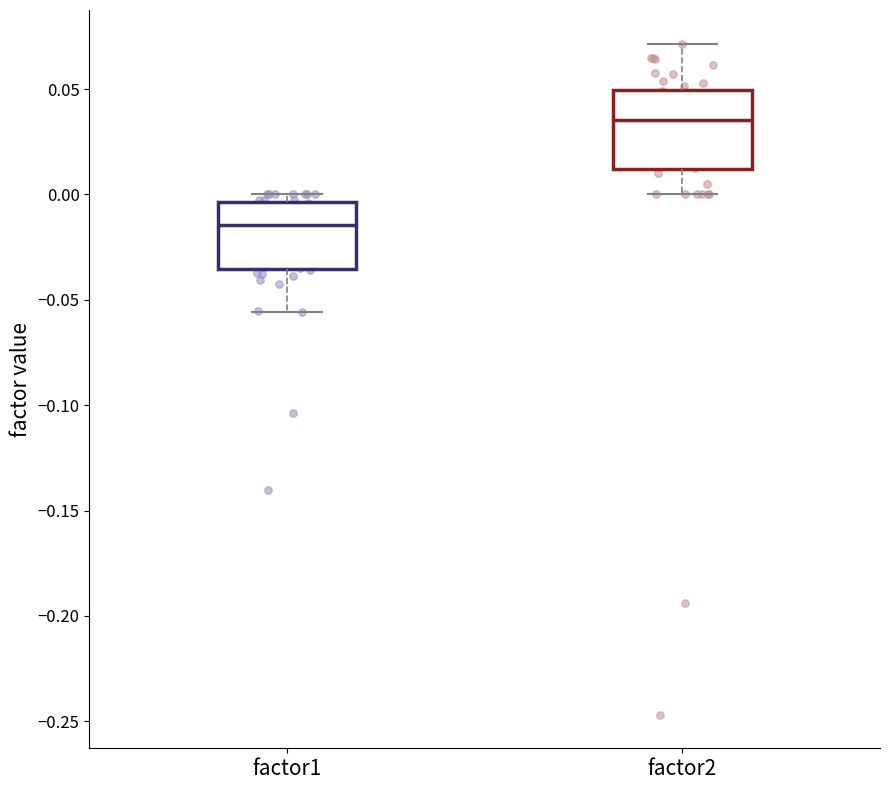

Reading left to right, transcribe this box plot: for each box, give where its median line is, the range the box spans, and where its two whiskers end, as read against the y-axis. The values are not printed on the chart, so give them approximately, as read against the axis.

factor1: median -0.015, box -0.035 to -0.005, whiskers -0.055 to 0.000
factor2: median 0.035, box 0.010 to 0.050, whiskers 0.000 to 0.070